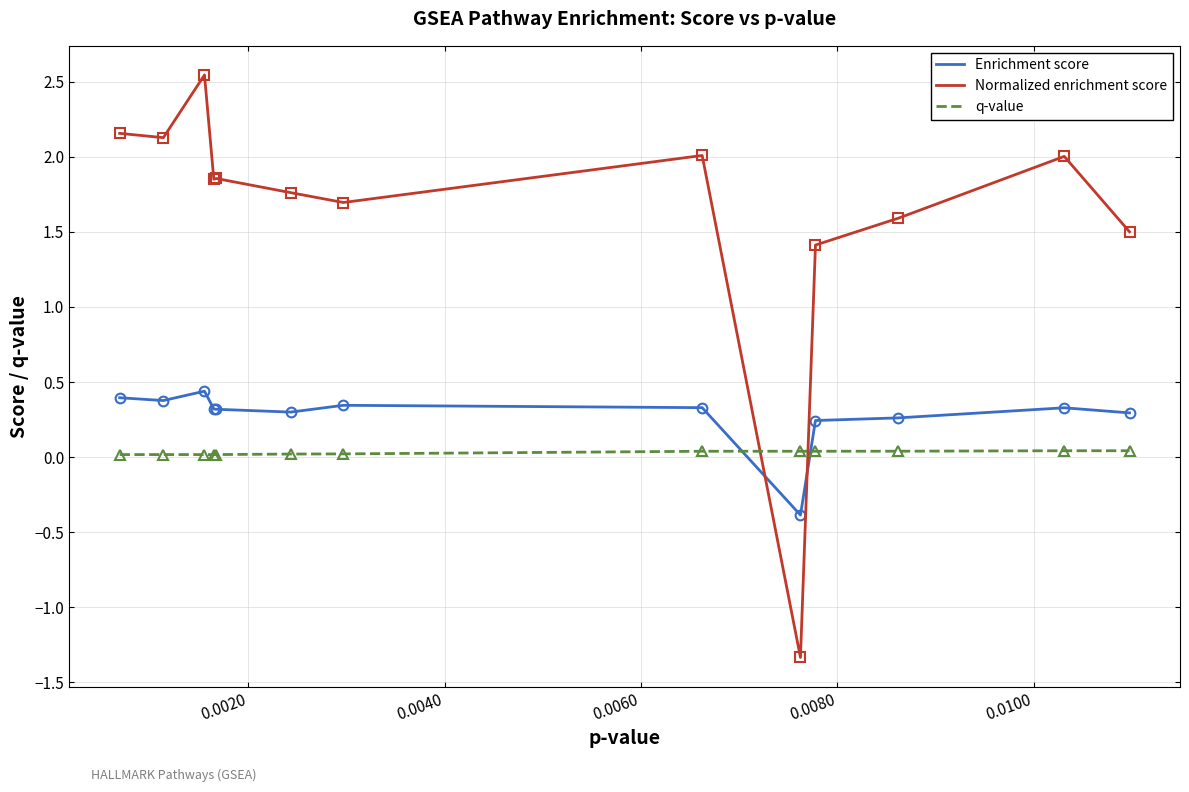

List the series in order of their peak value, lowest first.

q-value, Enrichment score, Normalized enrichment score